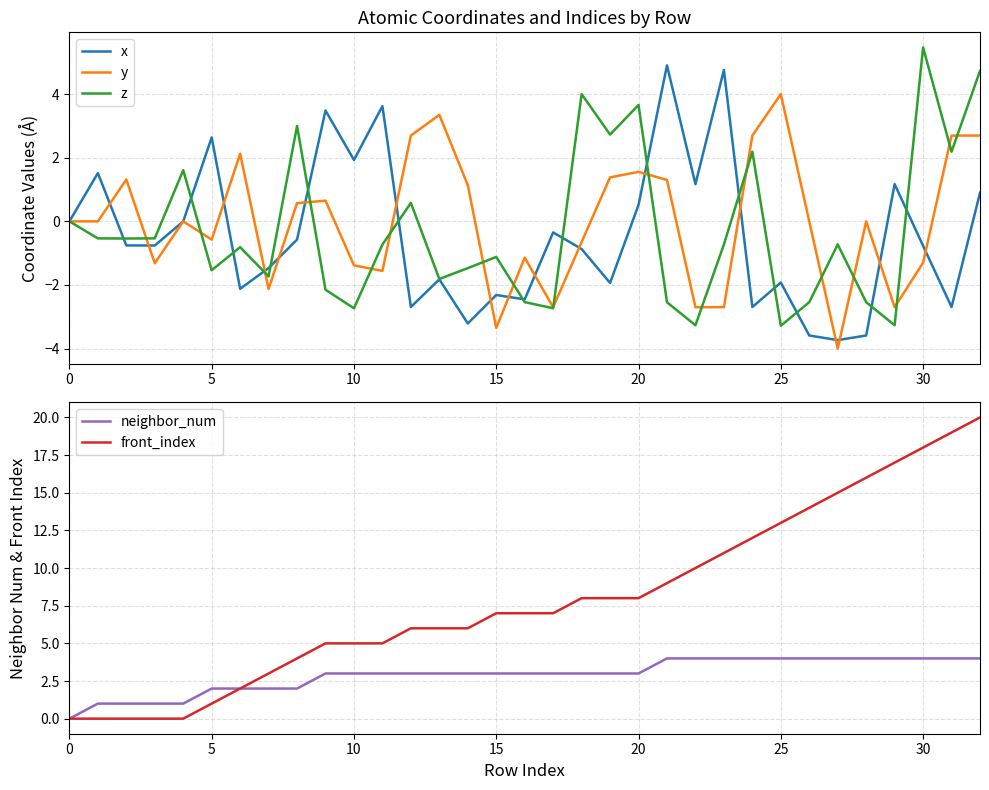

What is the highest value of the x series?

4.9